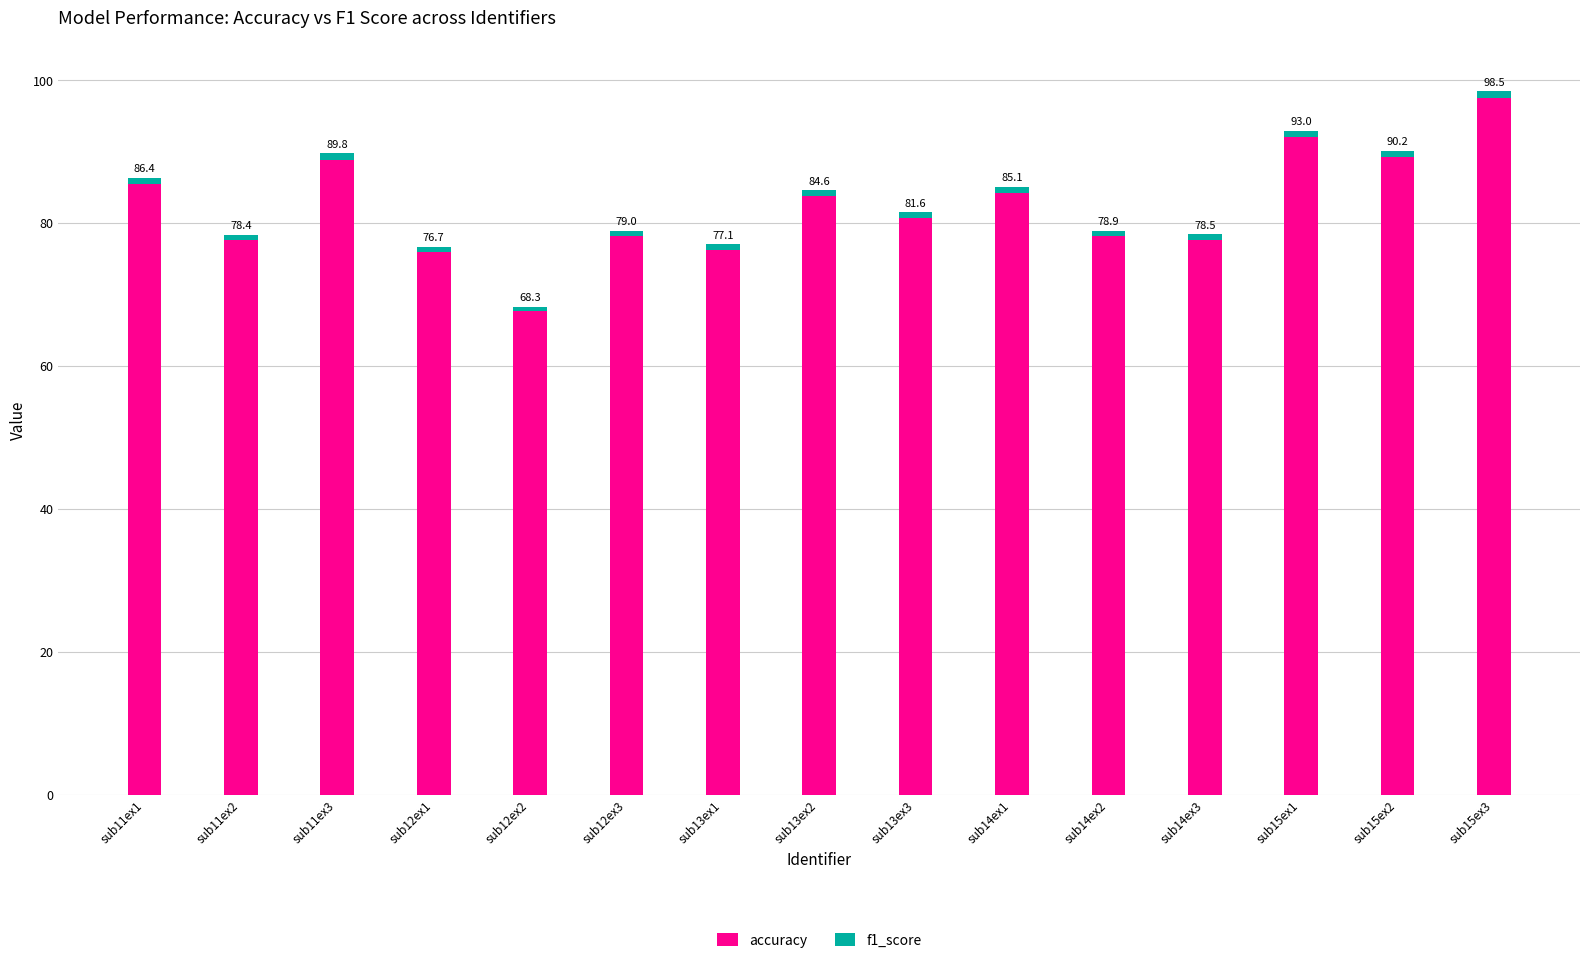

What is the difference between the accuracy values at sub11ex2 and sub11ex3?

11.3